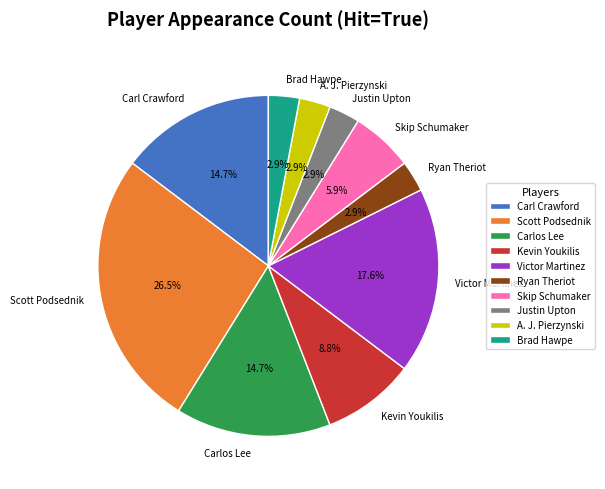

Which slice is the largest?

Scott Podsednik